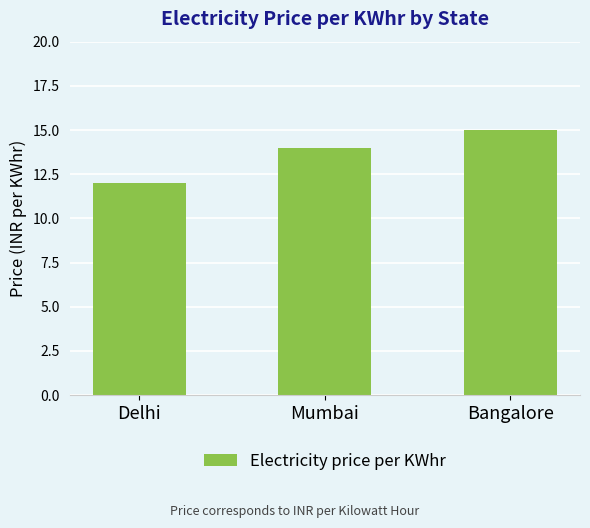

Read the value at Bangalore.

15